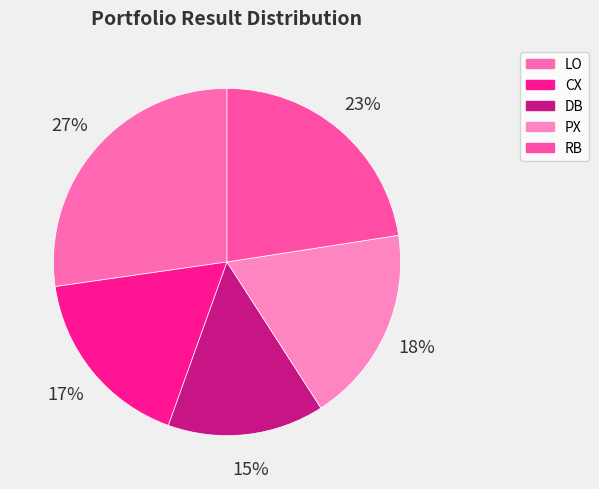

How many segments does this pie chart have?

5